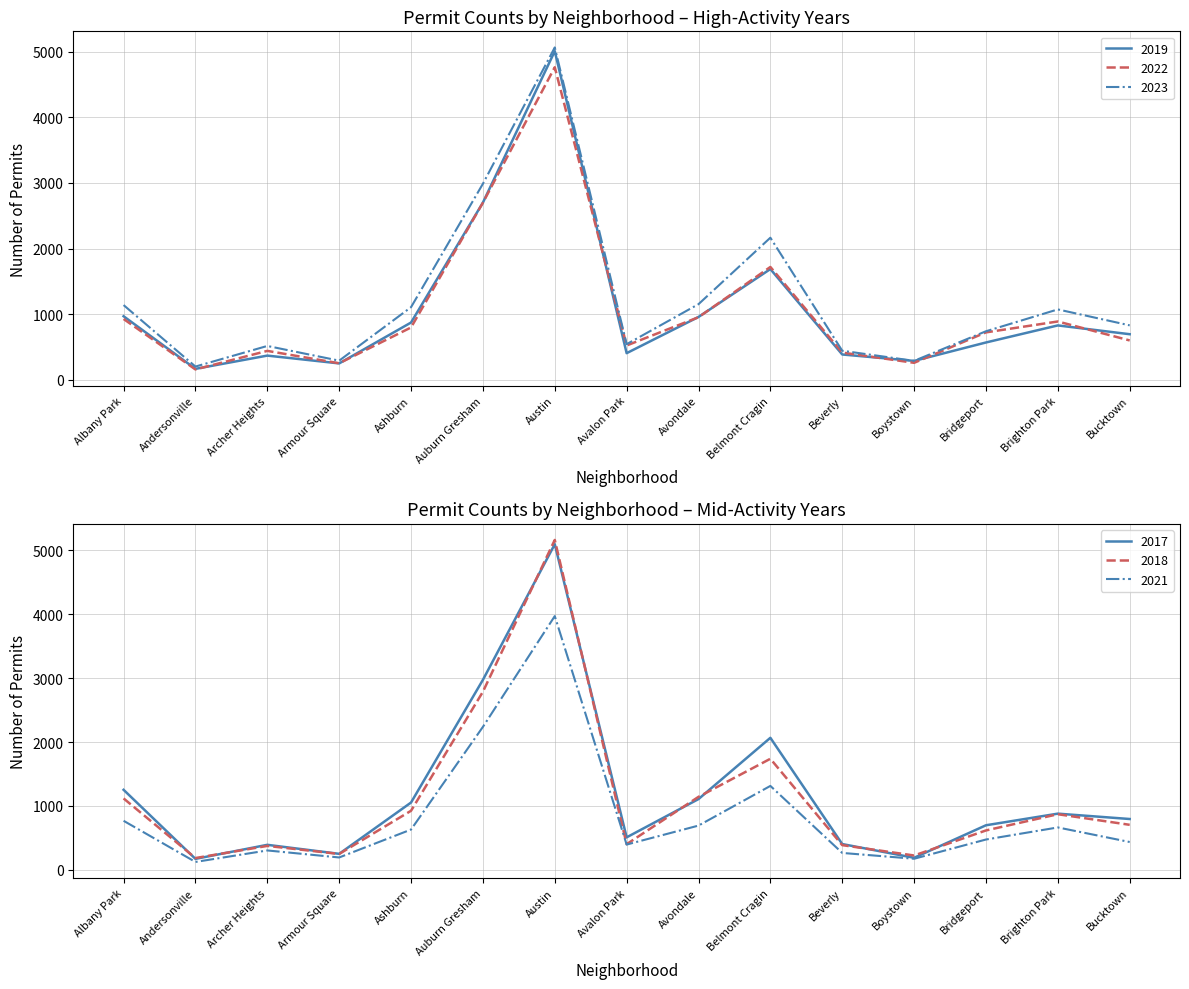

At which label is 2022 closest to 2460?

Auburn Gresham